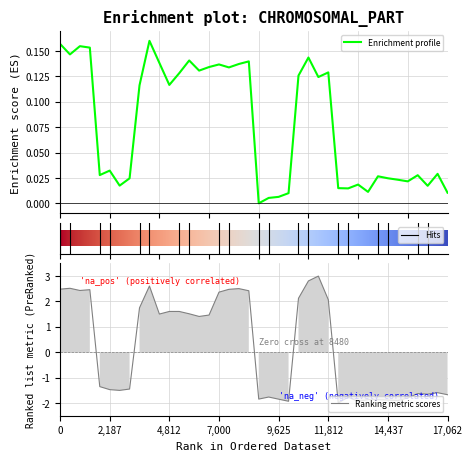

True or false: Ranking metric scores has a value of -2.4 at 17,062.

False